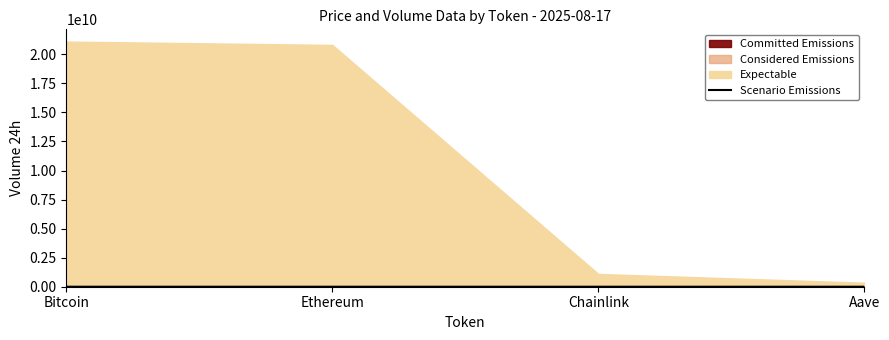

True or false: Scenario Emissions has more than 1 interior local peaks.

False